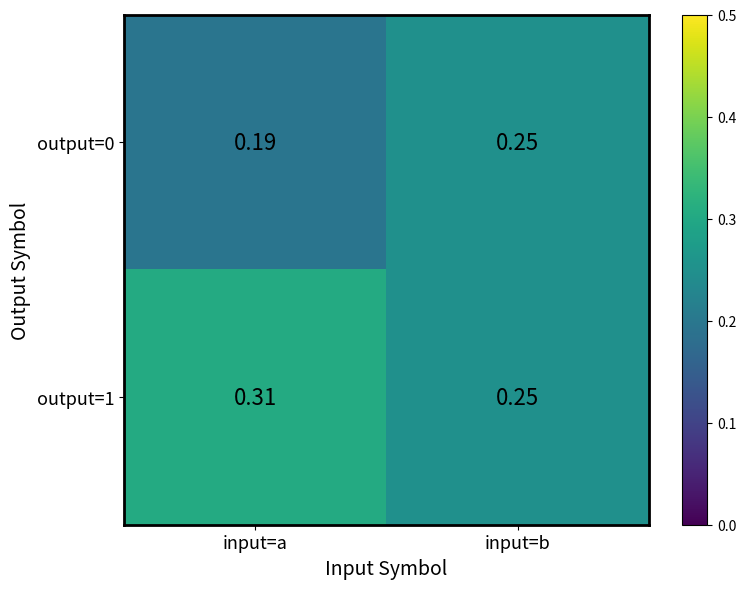

At which label does output=1 reach its peak?

input=a